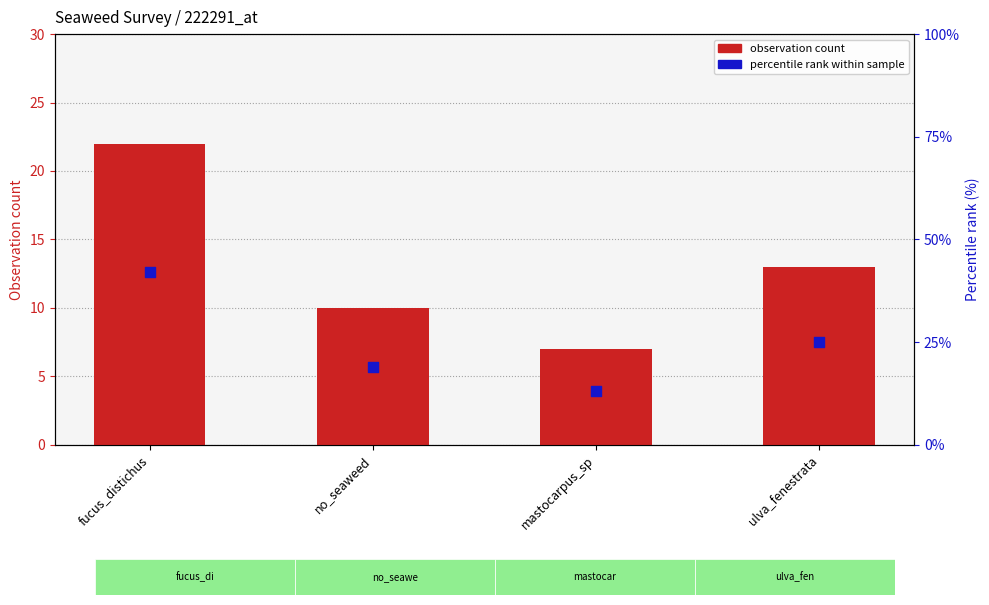

At how many categories does at least one series exceed 25?

1